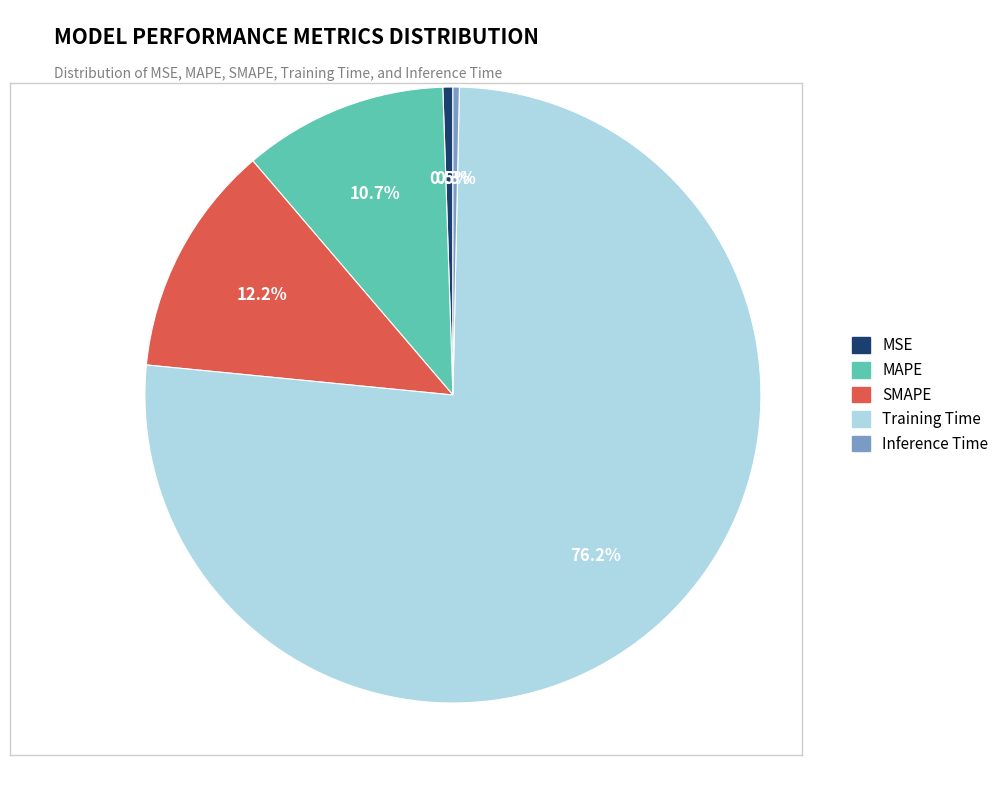

What is the majority slice?

Training Time